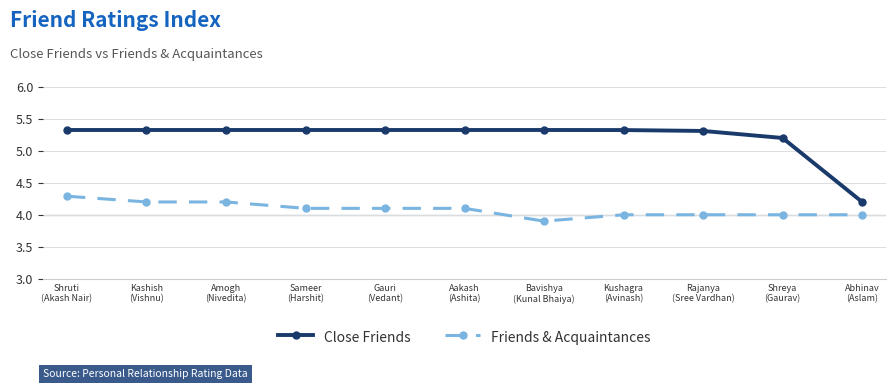

Rank the series by their average value, from lowest to highest.

Friends & Acquaintances, Close Friends